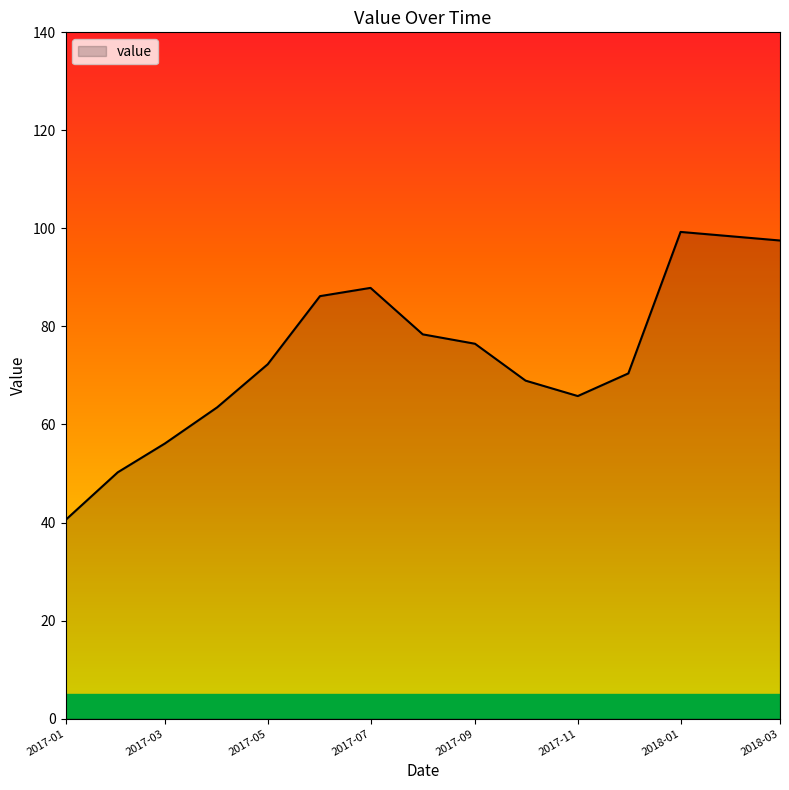

What is the smallest value displayed?

40.5